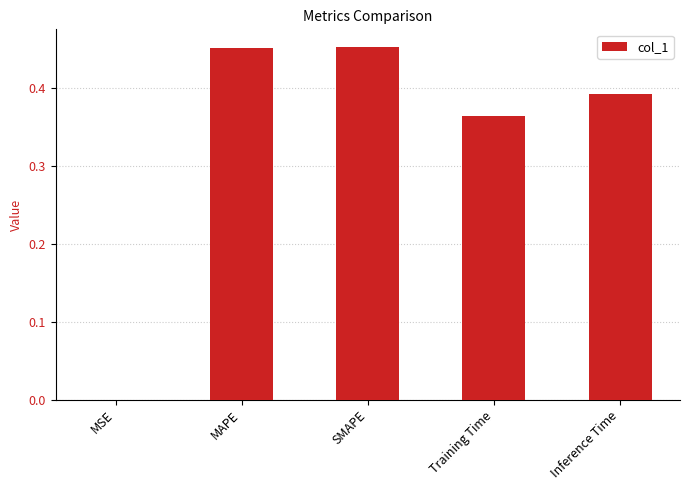

Which has a higher value, Training Time or MSE?

Training Time